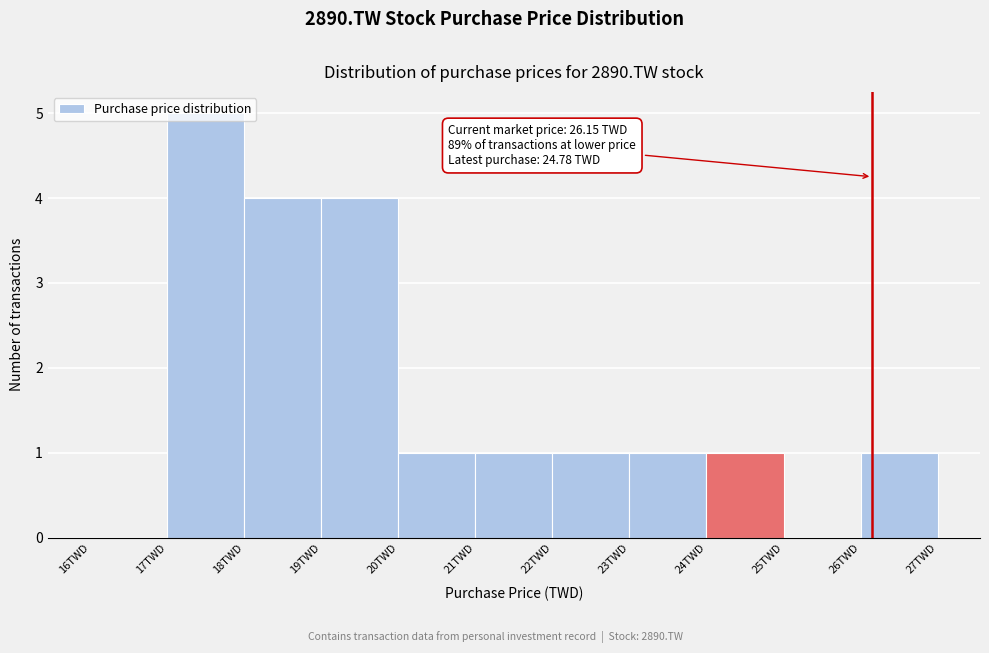

Over which range of the x-axis is the bar tallest?

17 to 18